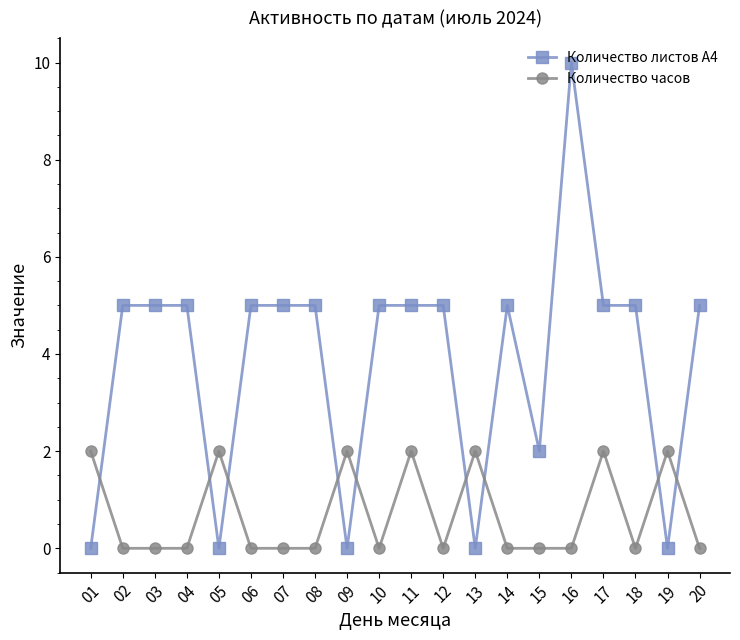

Count the number of data series in this chart.

2